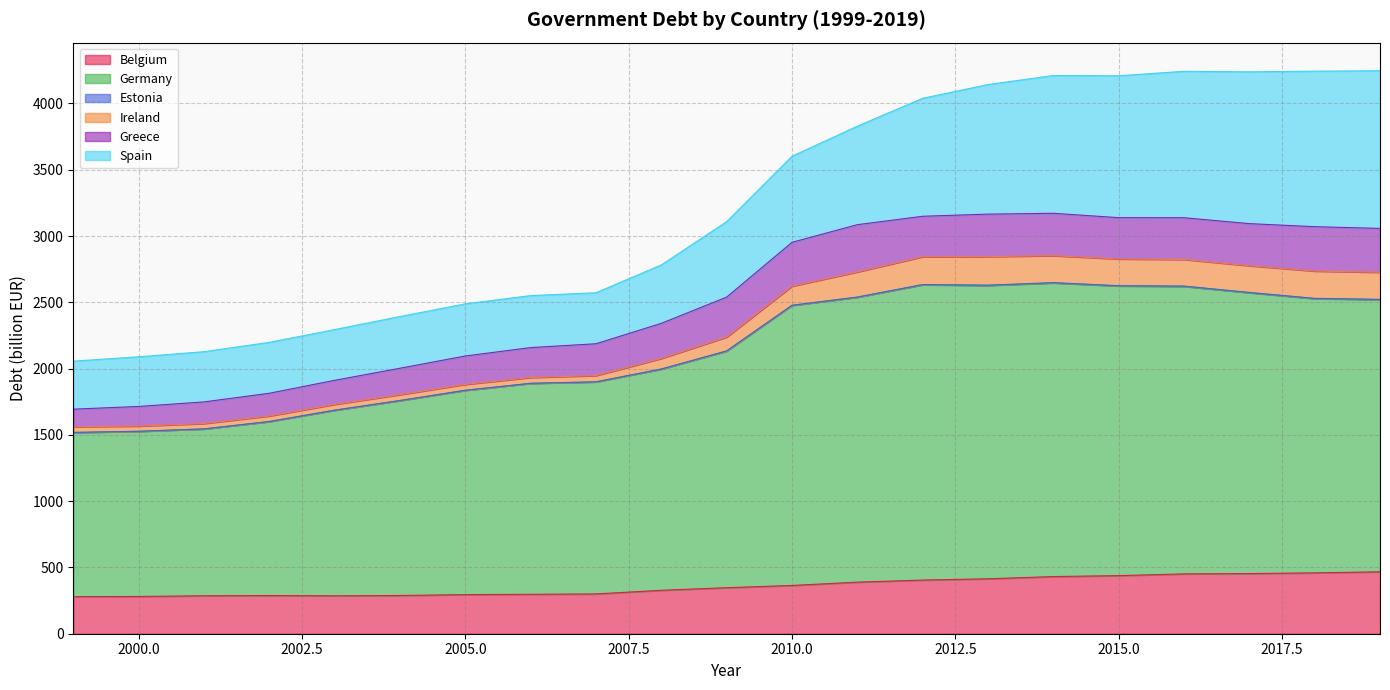

What is the minimum value for Belgium?

279.5